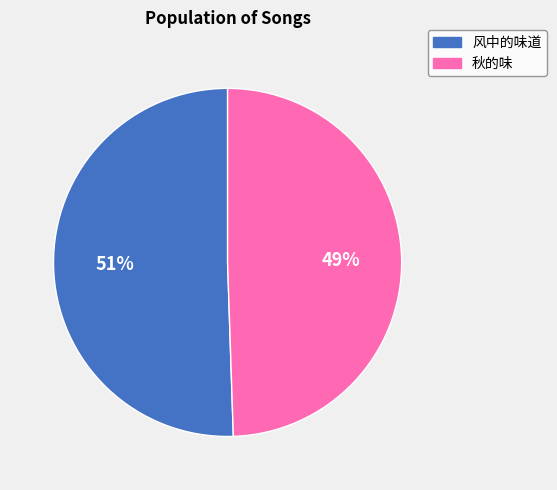

How many slices are in this pie chart?

2